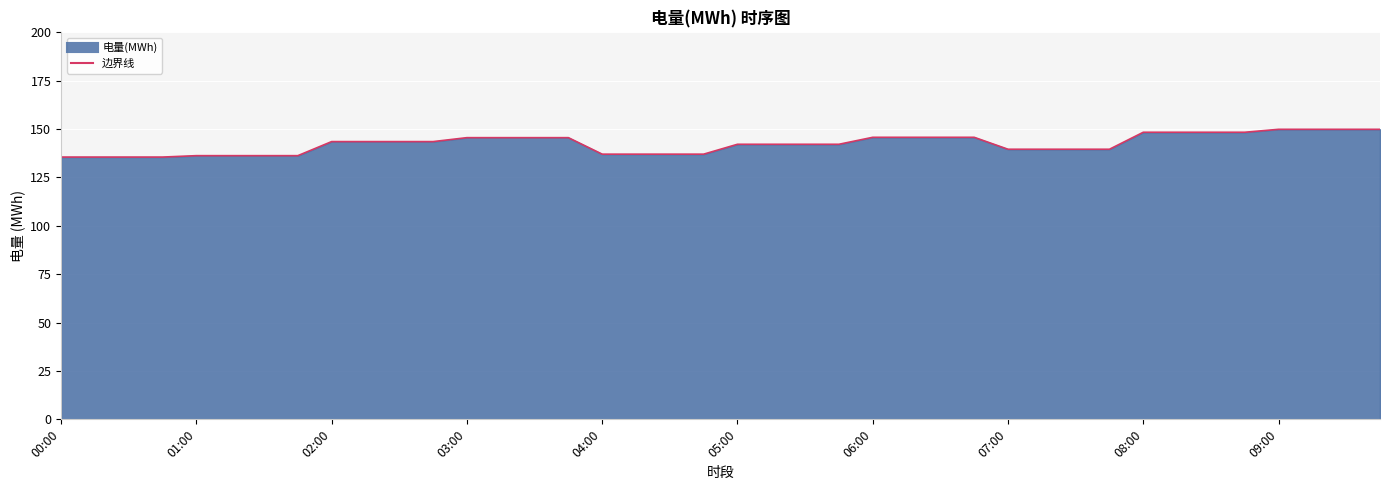

What is the difference between the maximum and minimum values?

14.3